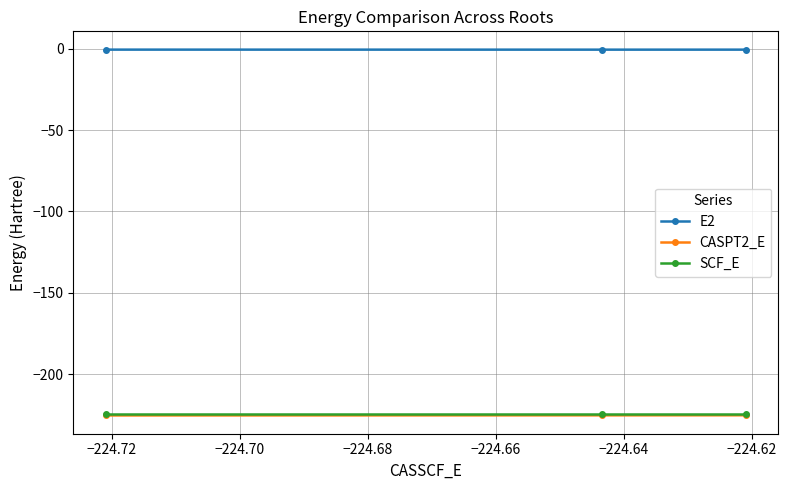

Which series has the largest total across all categories?

E2